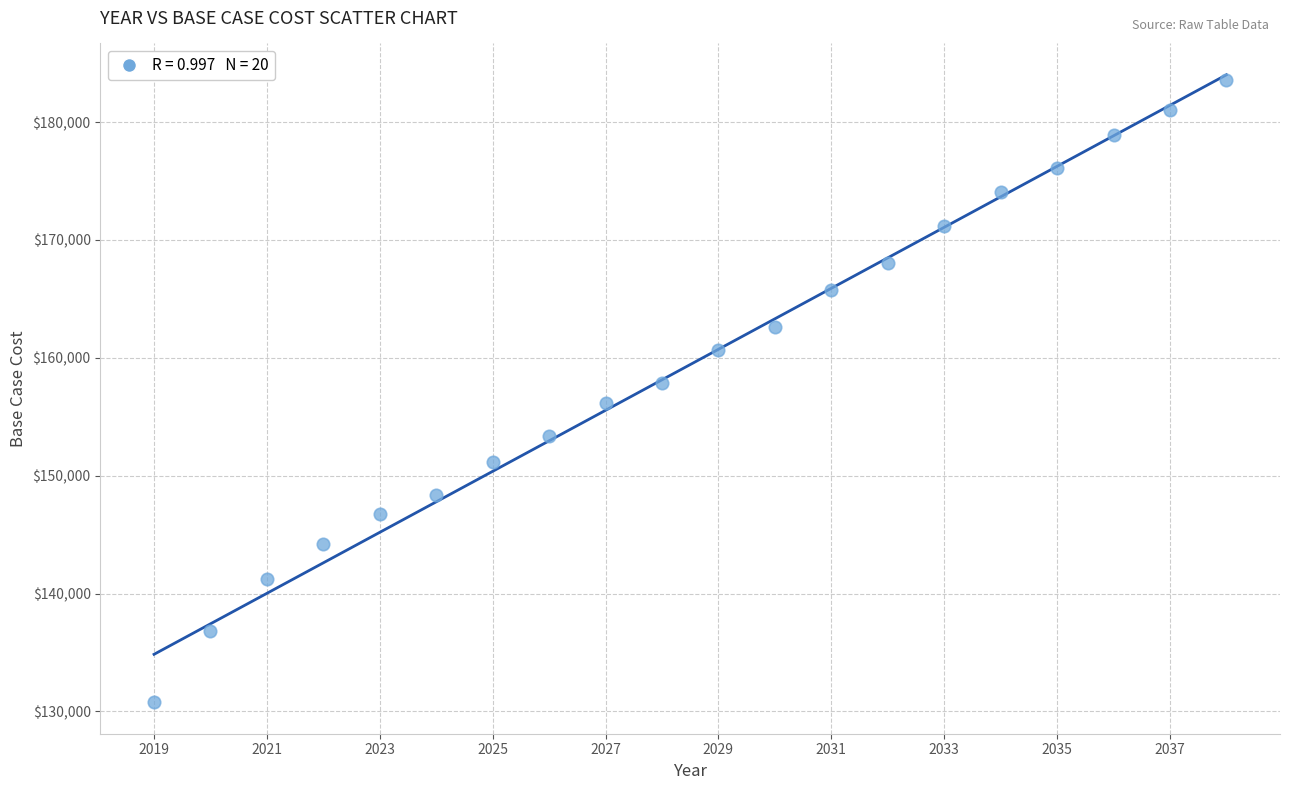

What is the range of Y values (max minus min)?

52784.4